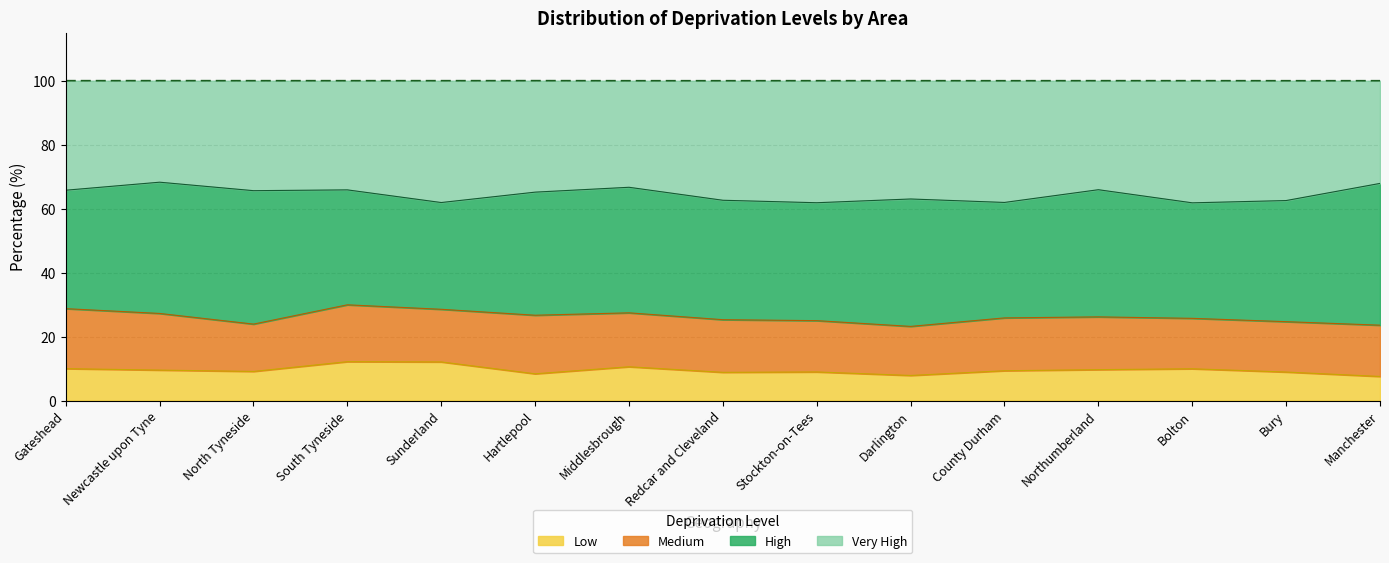

At which label does Low reach its peak?

South Tyneside